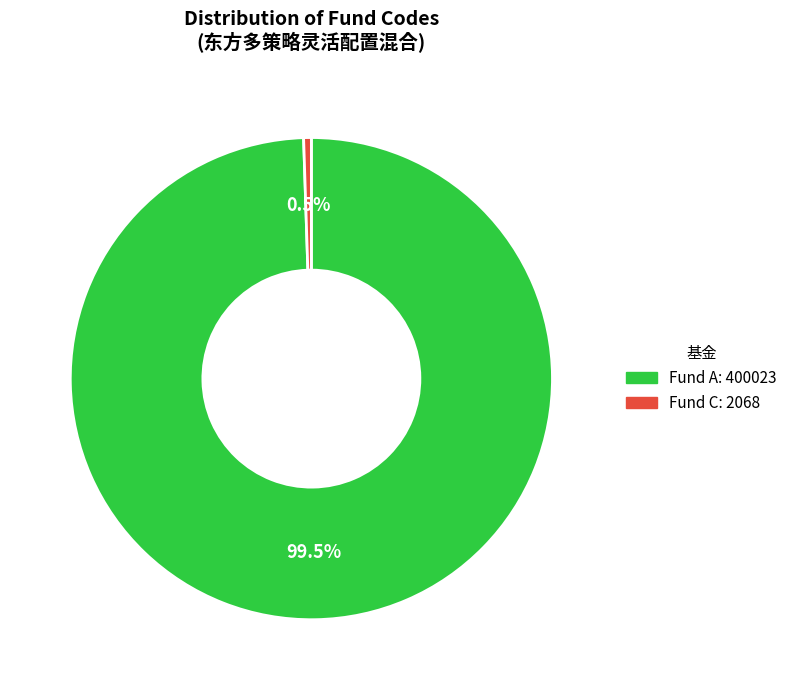

Does any single category account for the majority?

Yes